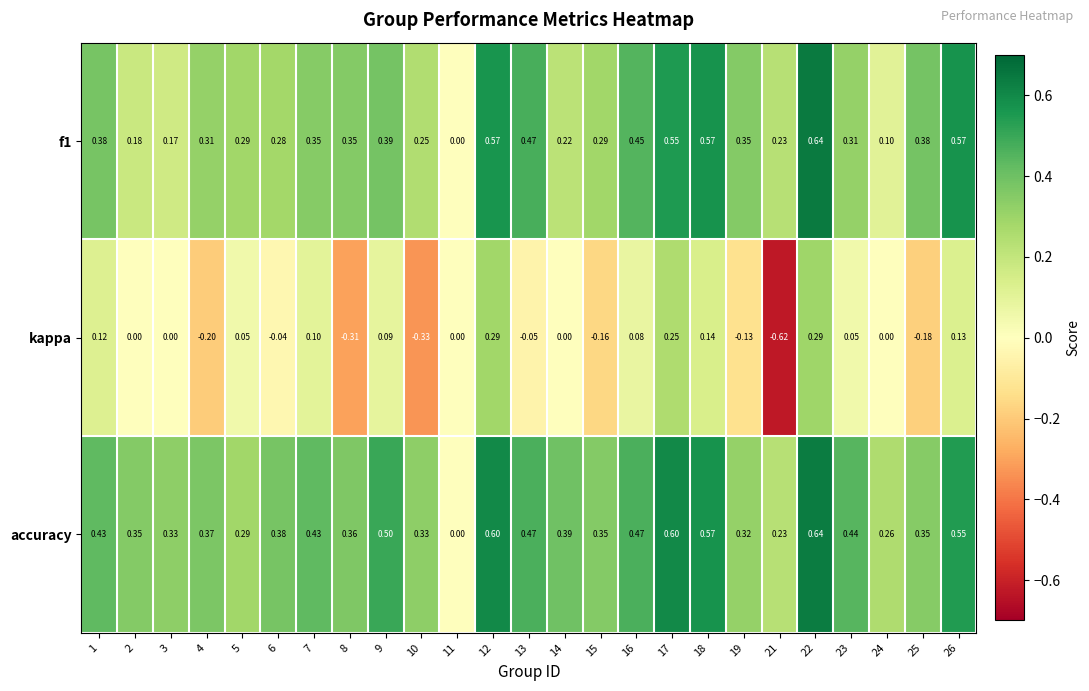

Which series has the largest range (max minus min)?

kappa